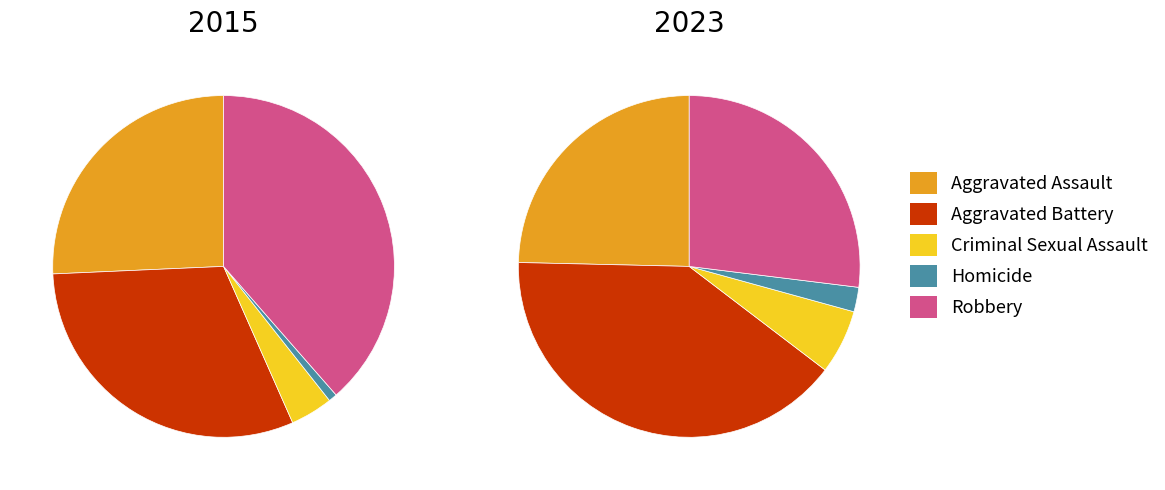

Is Homicide the majority of the pie?

No